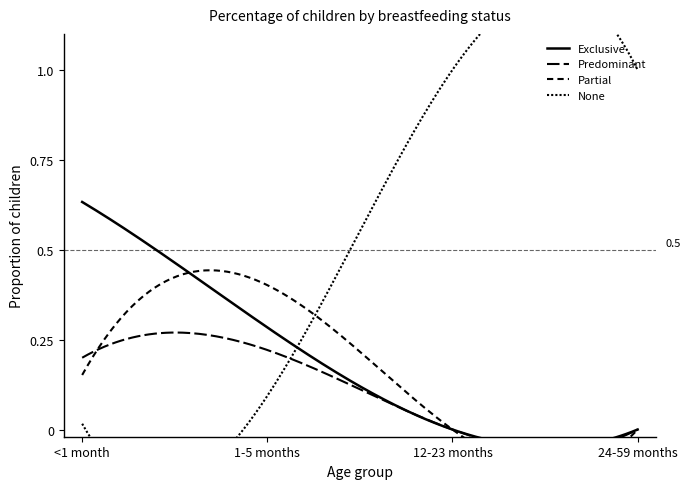

What is the average value of the Exclusive series?

0.2